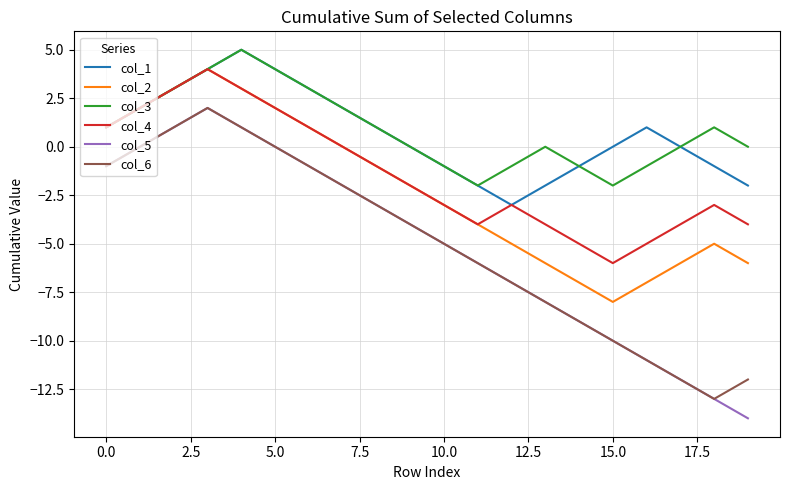

What is the maximum value shown in the chart?

5